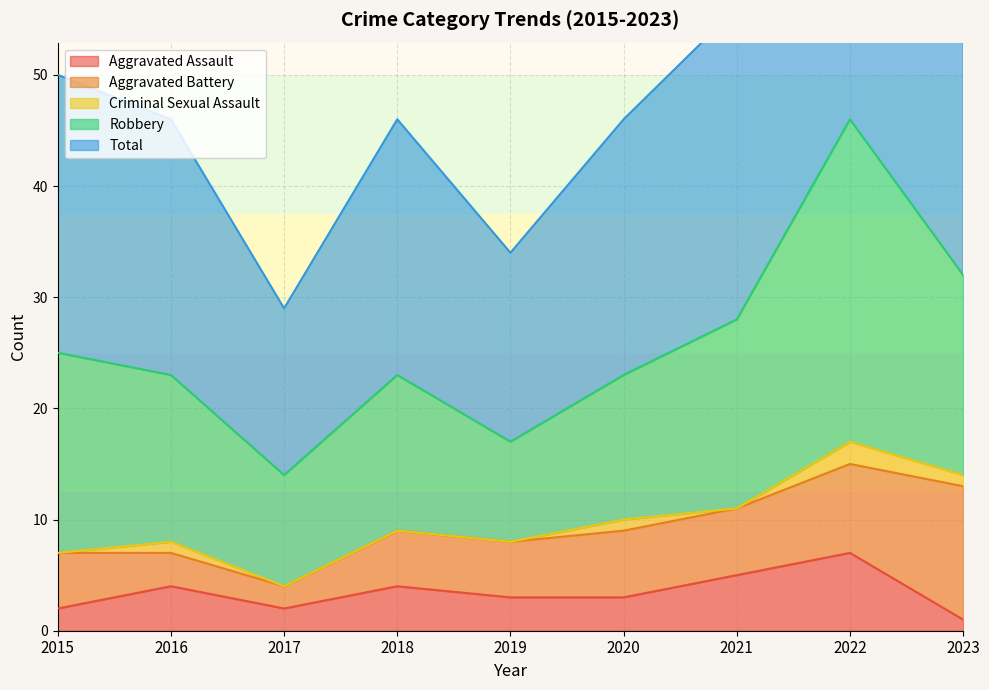

What are all the series names shown in the legend?

Aggravated Assault, Aggravated Battery, Criminal Sexual Assault, Robbery, Total